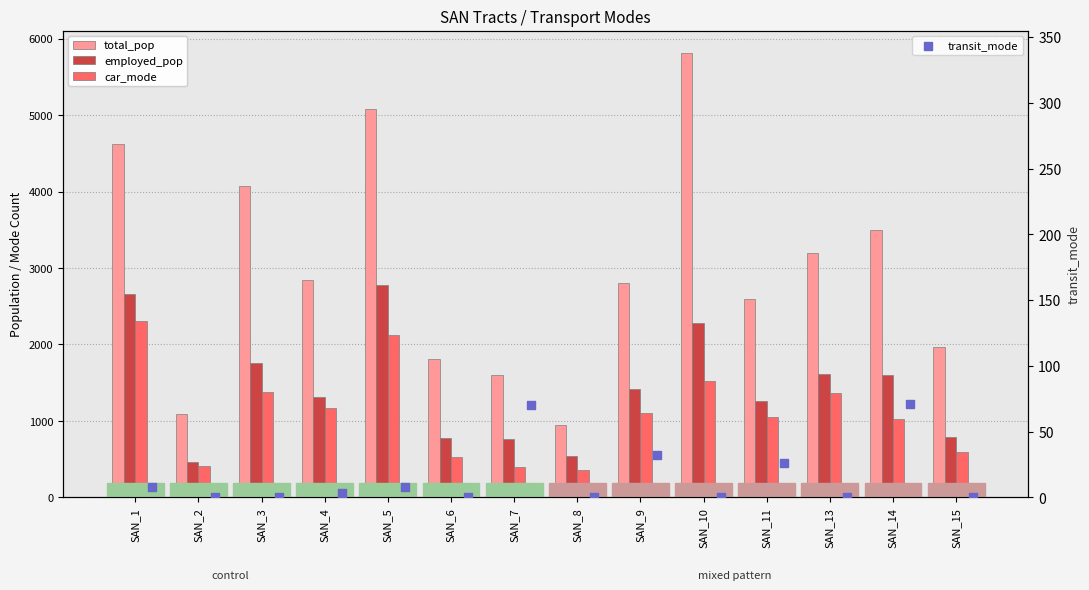

What are all the series names shown in the legend?

total_pop, employed_pop, car_mode, transit_mode